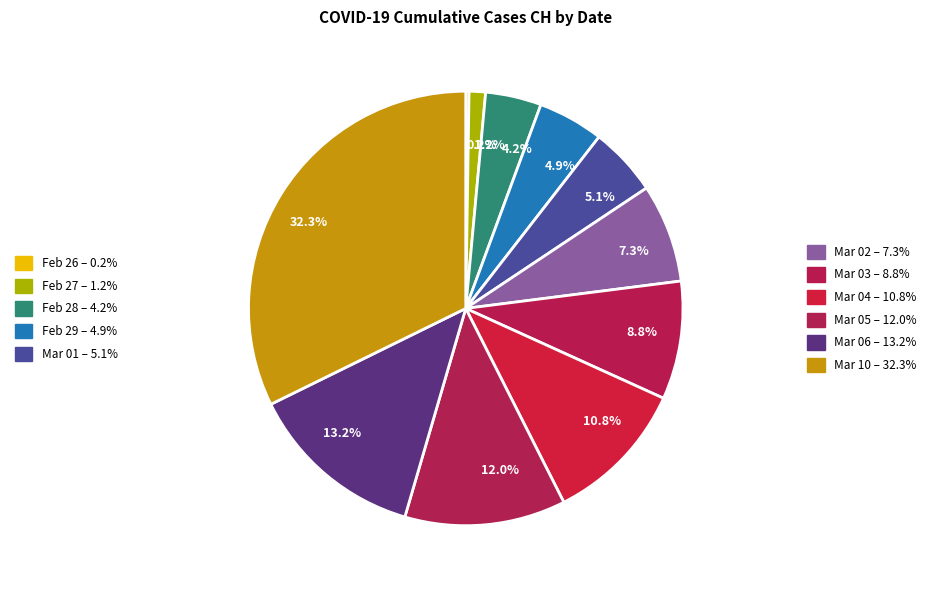

What is the largest slice in the pie chart?

32.3%